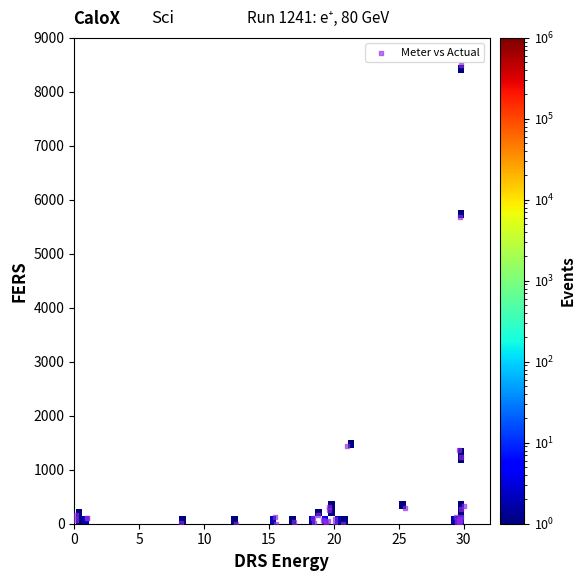

What Y value in the scatter plot is closest to 4250?

5681.0